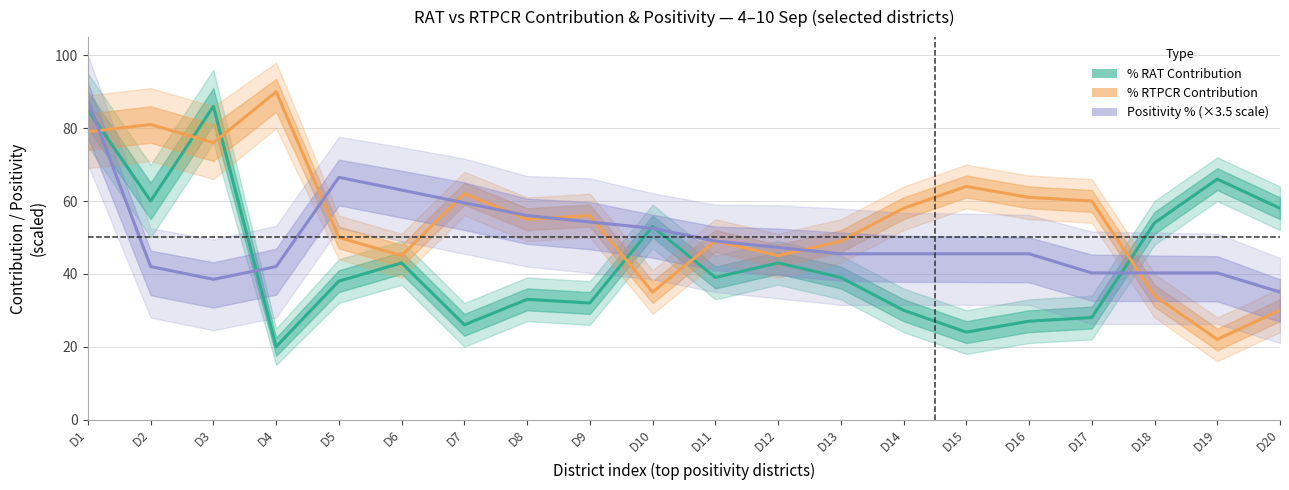

Which series changed the most between D6 and D11?

Positivity % (mid)